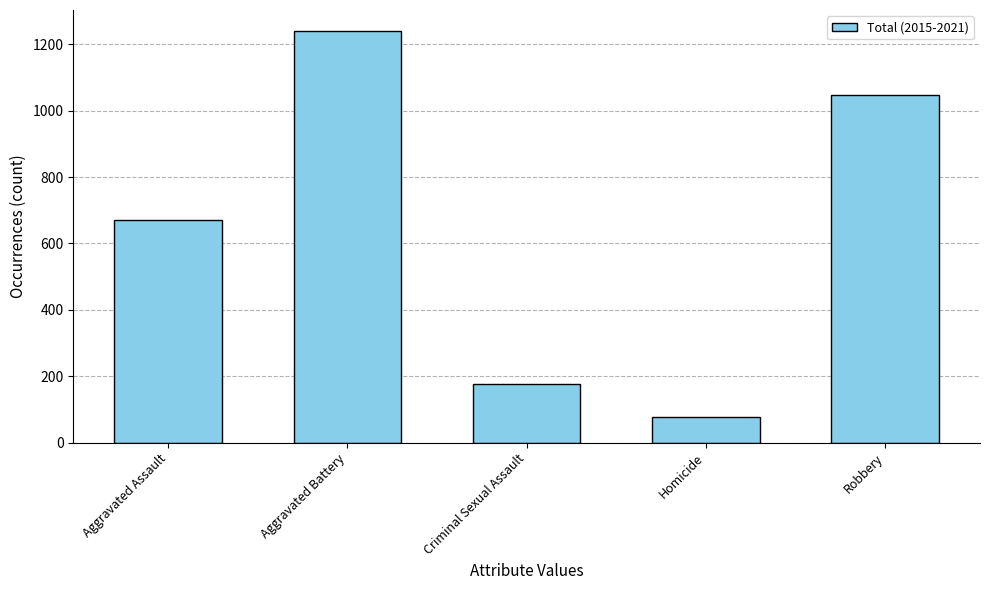

What is the maximum value shown in the chart?

1241